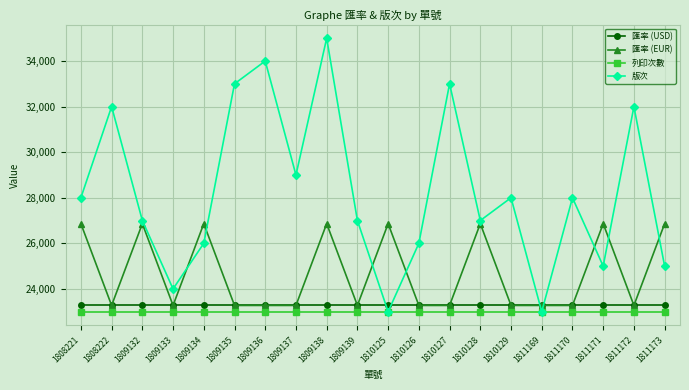

Which series changed the most between 1809132 and 1810125?

版次